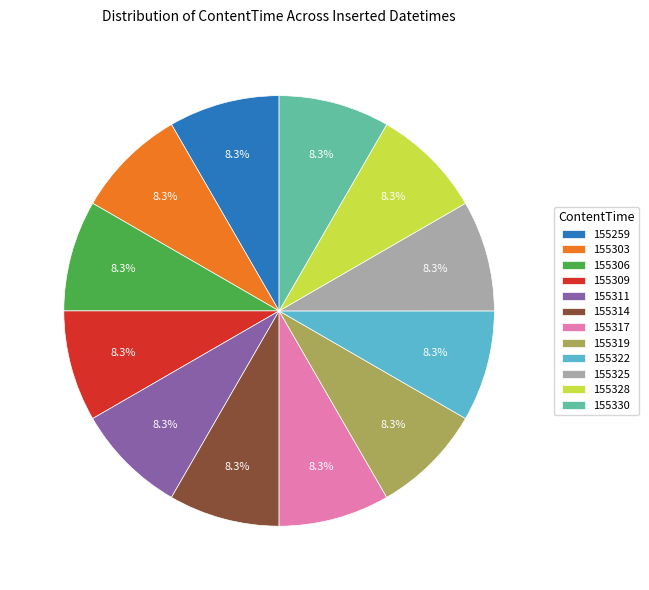

Does 155325 account for over 50% of the chart?

No